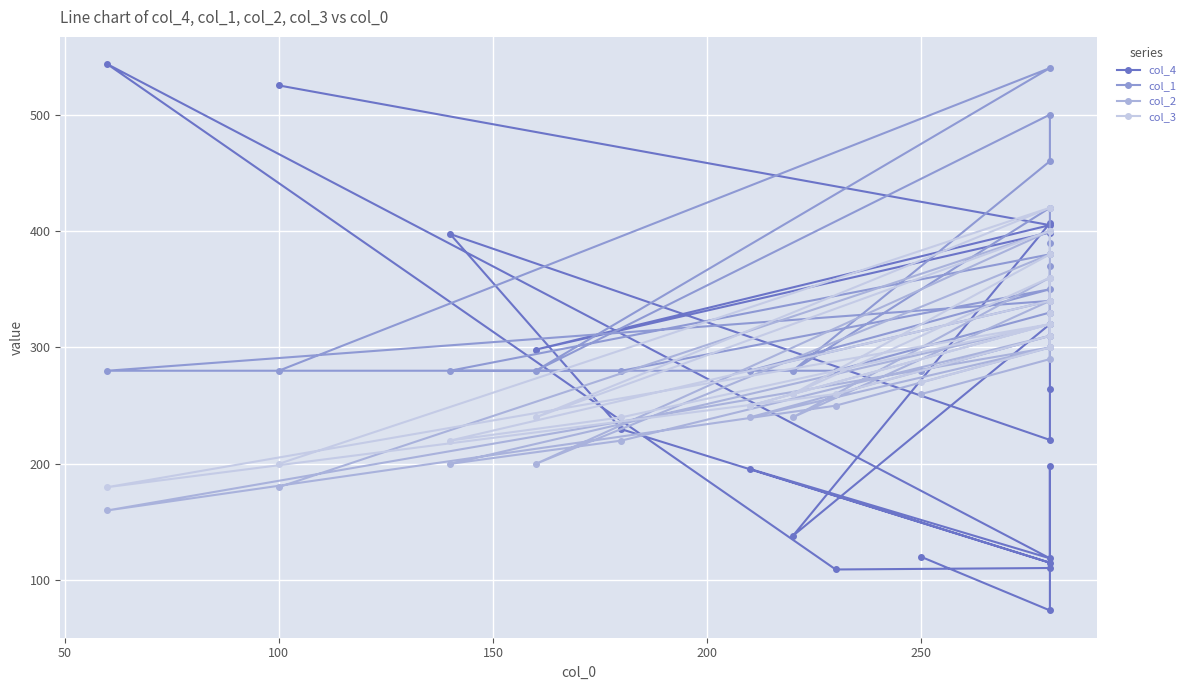

What is the sum of all col_4 values?

5188.4